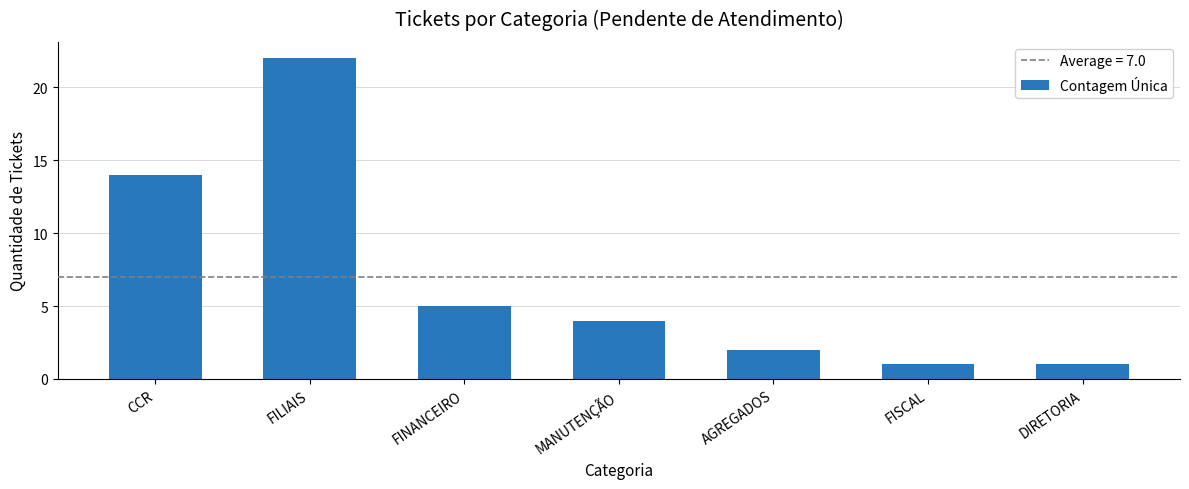

Are the bars grouped side by side (vs. stacked)?

No